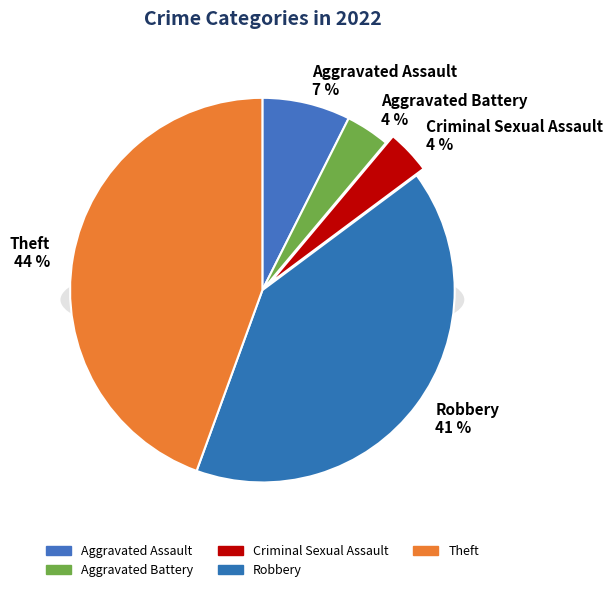

Is there any slice that represents more than half of the pie?

No